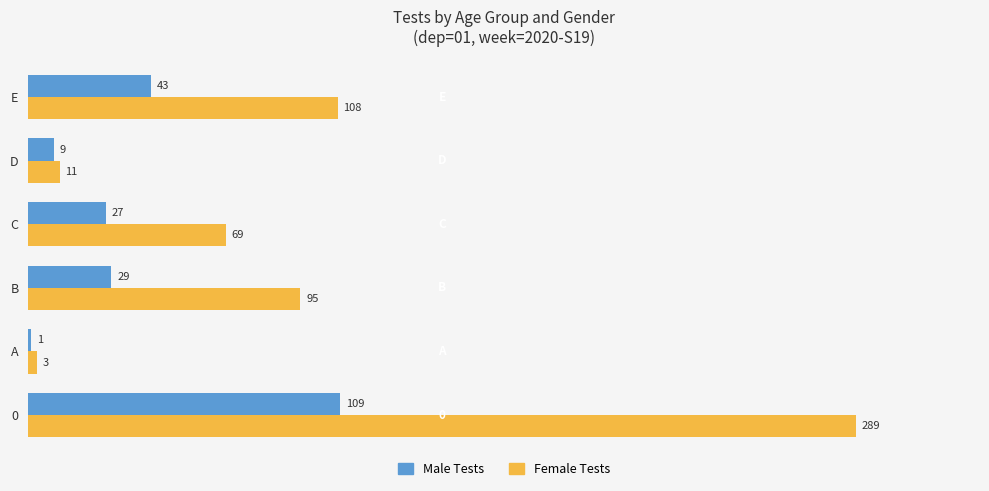

What is the sum of the Female Tests values at A and E?

111